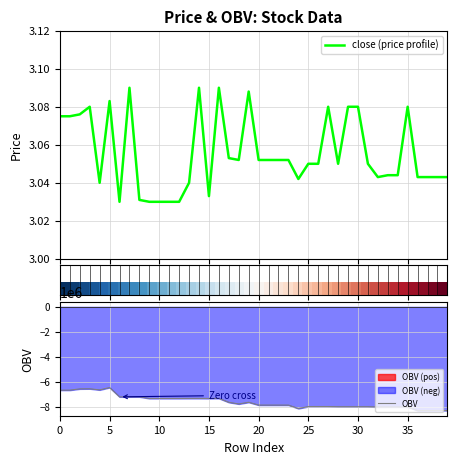

True or false: close (price profile) has more than 0 interior local peaks.

True